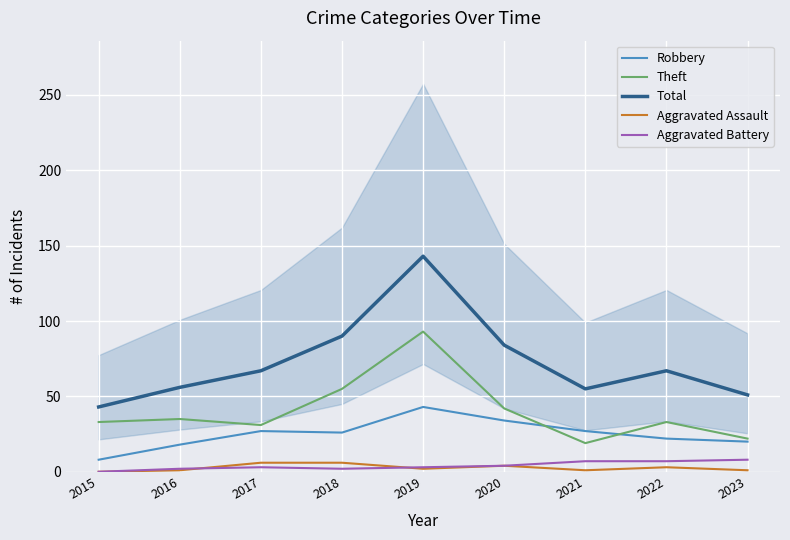

Is it true that Total equals 35 at 2020?

False